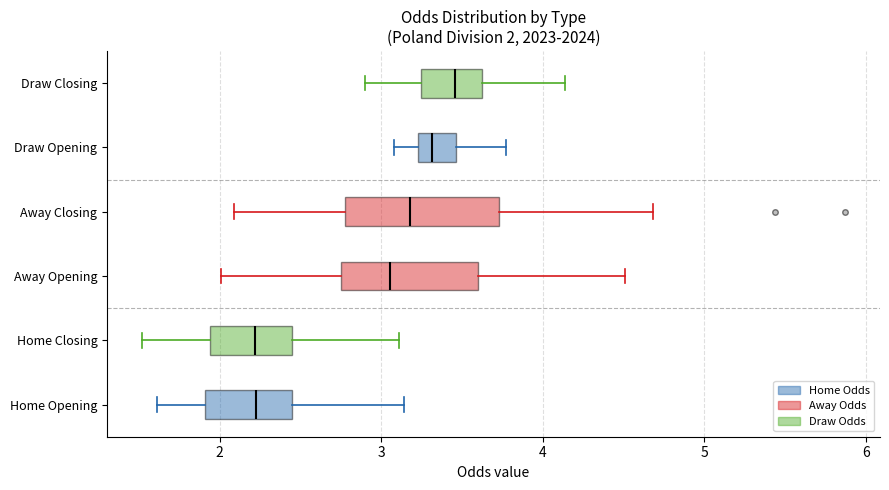

Comparing the boxes themselves (not the whiskers), which one is the widest?

Away Closing